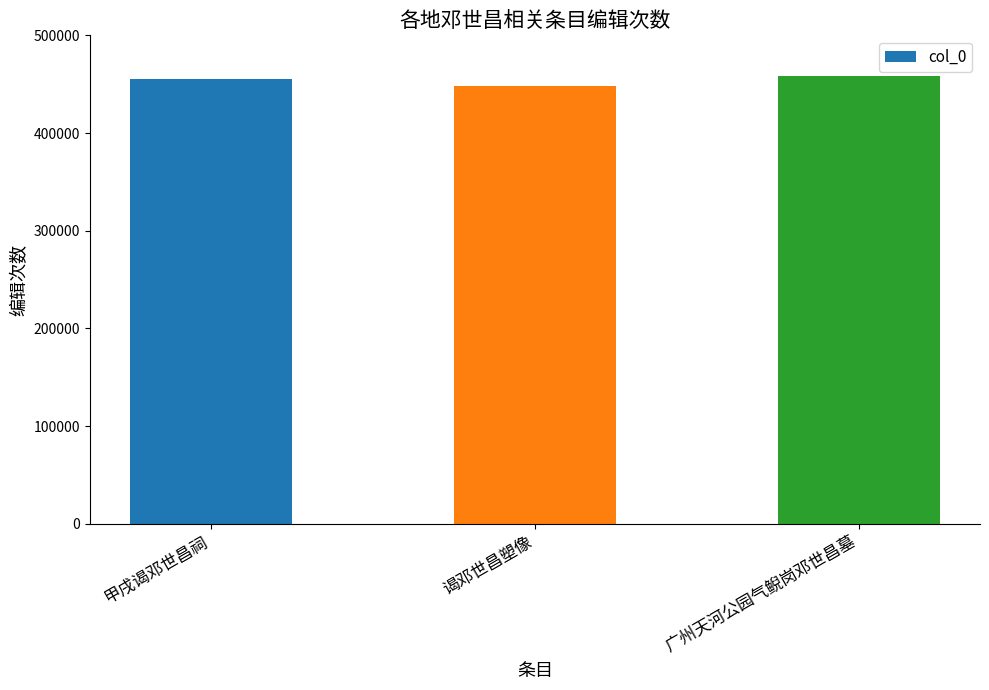

What position from the left is 谒邓世昌塑像?

2